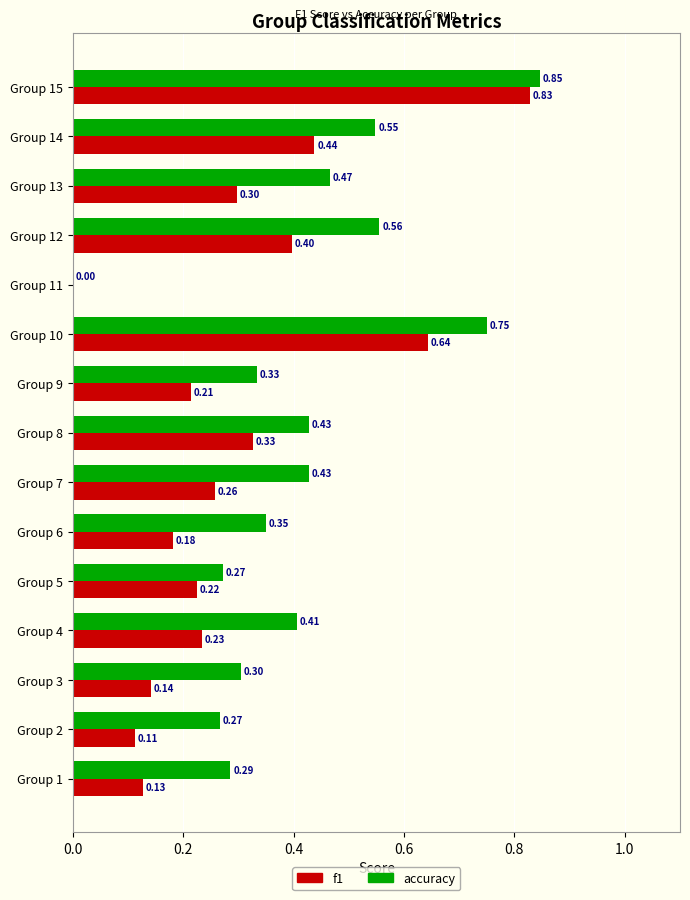

Where is f1 nearest to the value 0?

Group 11